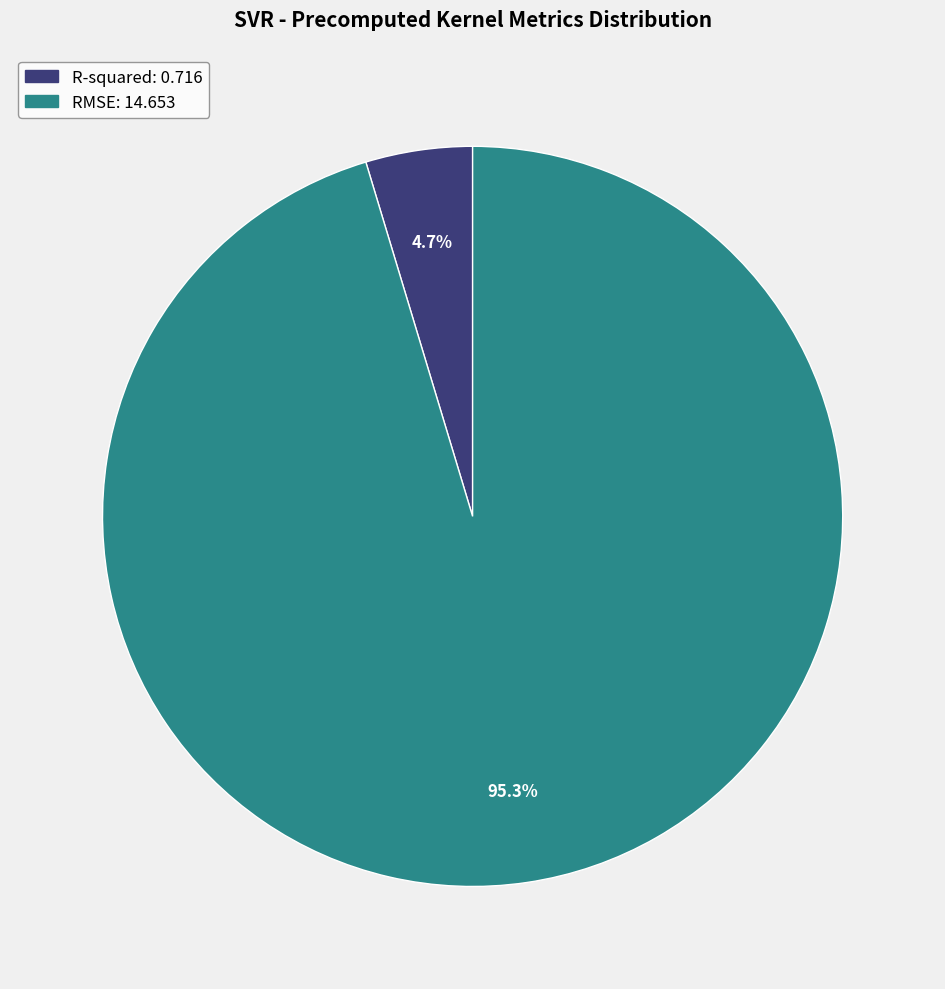

True or false: RMSE accounts for 95% of the total.

True